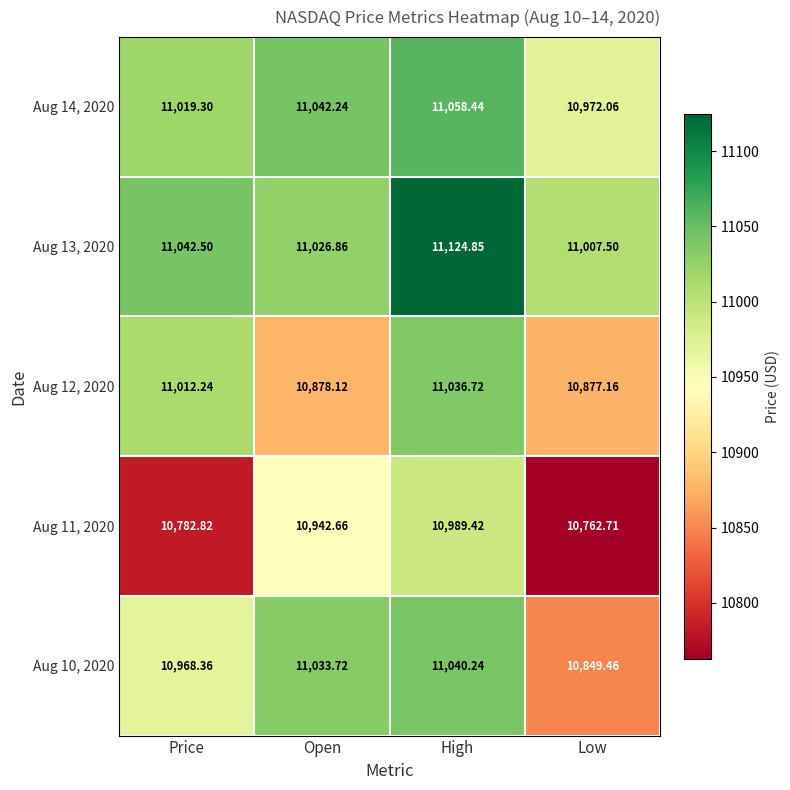

Rank the series by their maximum value, from lowest to highest.

Aug 11, 2020, Aug 12, 2020, Aug 10, 2020, Aug 14, 2020, Aug 13, 2020